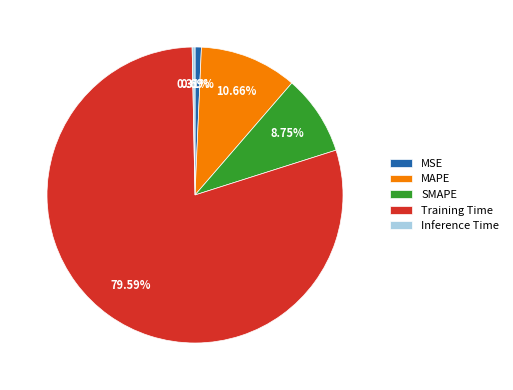

The MSE slice represents 11% of the pie. True or false?

False